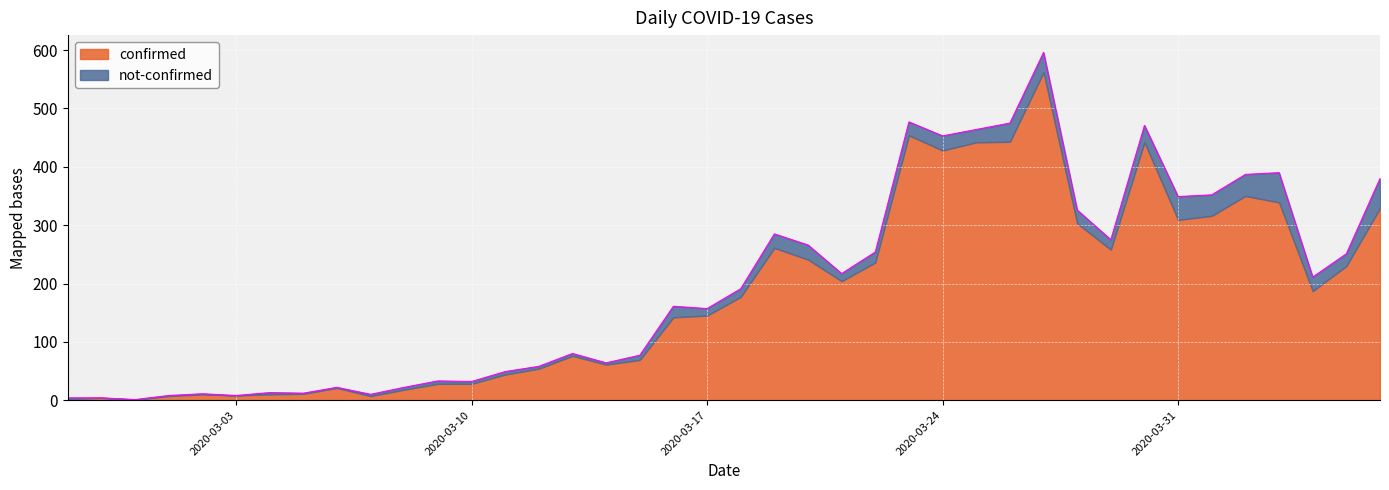

Does the chart display data point markers on the line(s)?

No